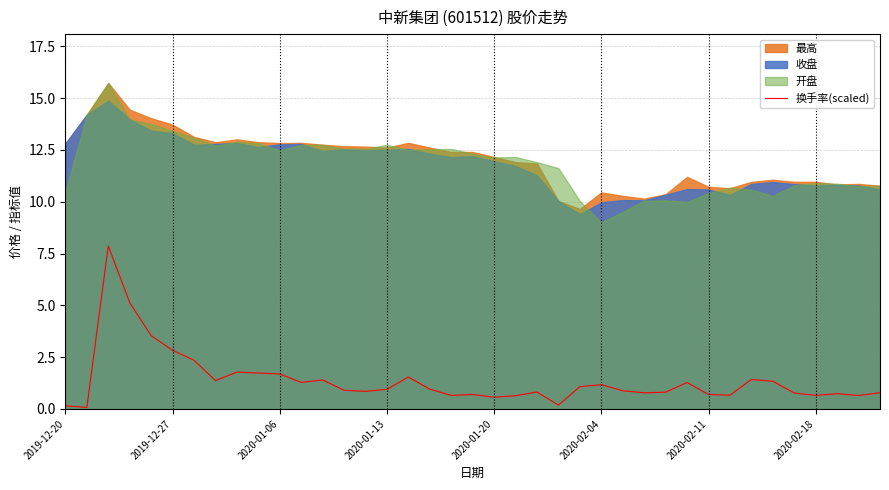

True or false: there are more than 2 points higher than both neighbors.

True